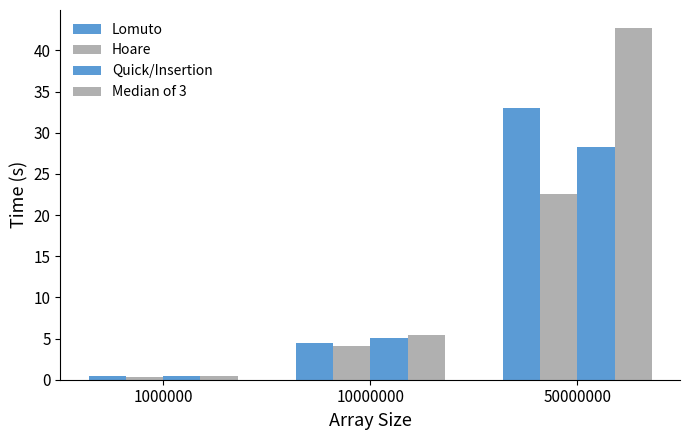

Reading left to right, extract all data points from this chart.

Lomuto: 1000000=0.4	10000000=4.5	50000000=33.0
Hoare: 1000000=0.4	10000000=4.2	50000000=22.5
Quick/Insertion: 1000000=0.4	10000000=5.0	50000000=28.3
Median of 3: 1000000=0.5	10000000=5.5	50000000=42.8